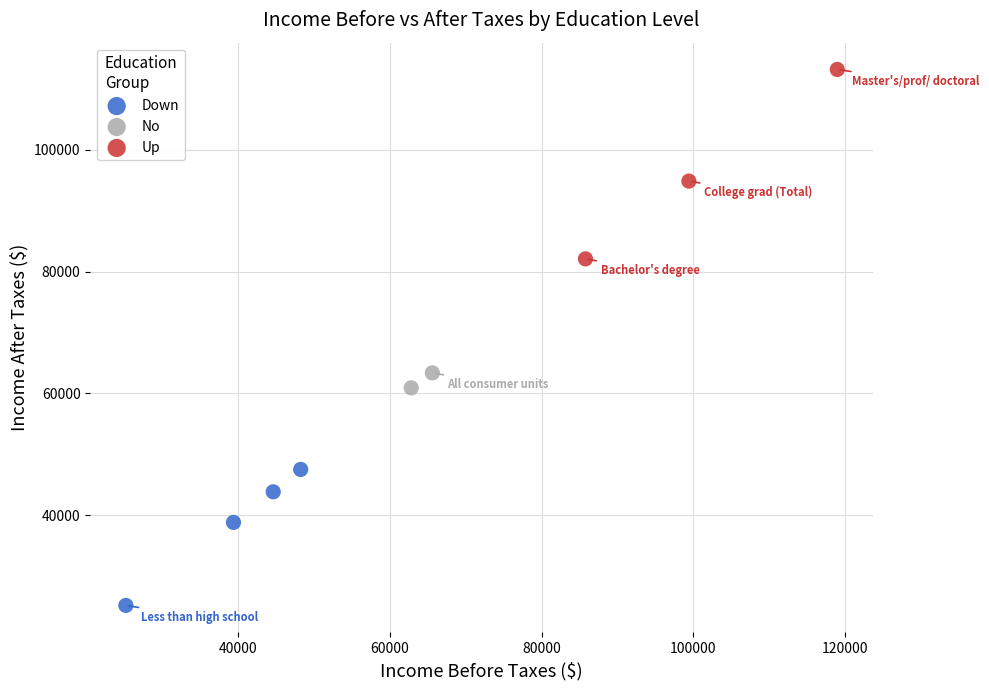

Which series contains the highest Y value?

Up